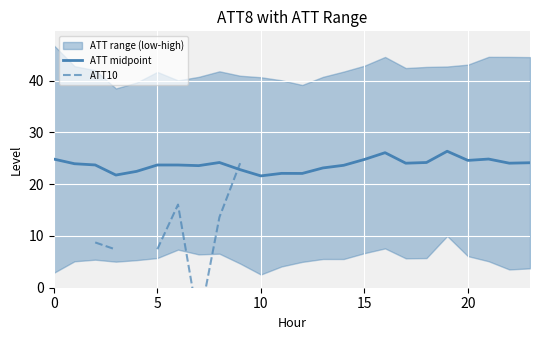

Which series ends up on top after the final intersection of ATT10 and ATT midpoint?

ATT10